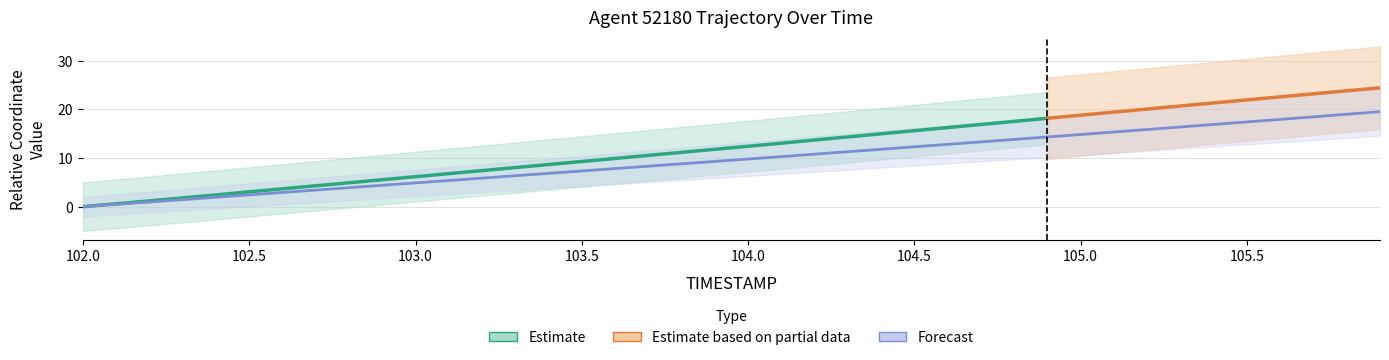

Read the value at 102.2.

1.0